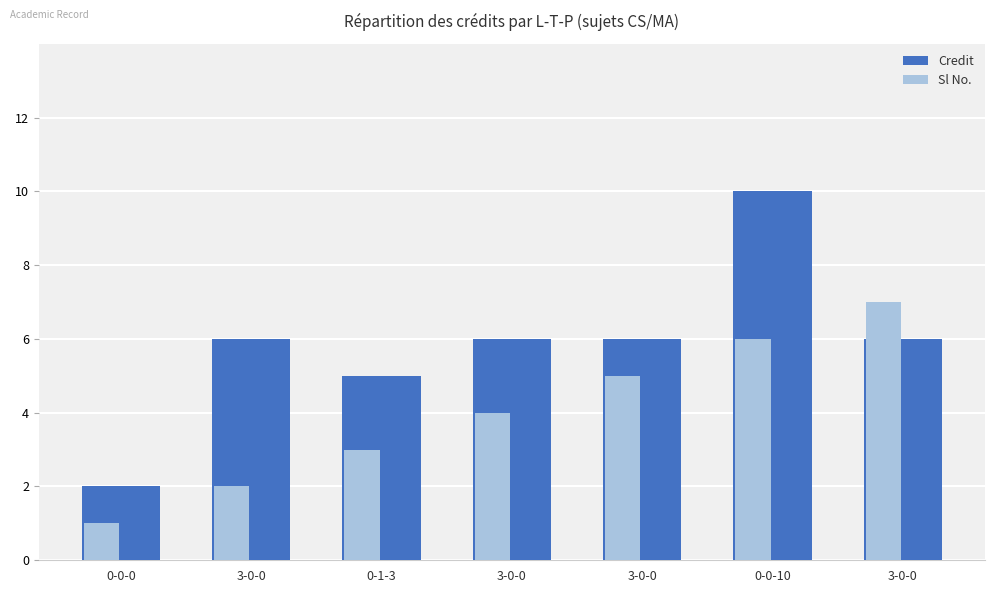

The value of Credit at 0-0-0 is 2. True or false?

True